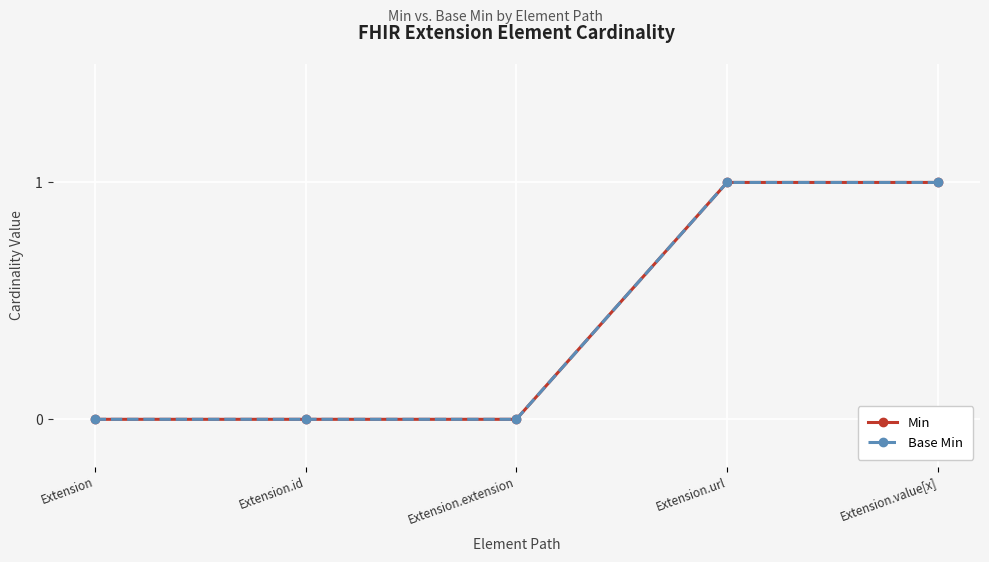

What position from the right is Extension.value[x]?

1